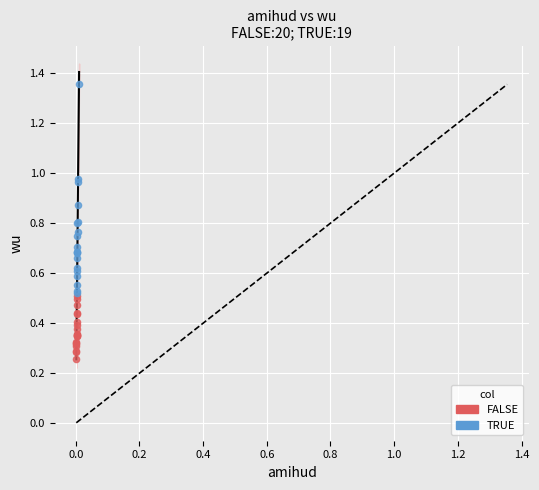

Which series contains the lowest Y value?

FALSE